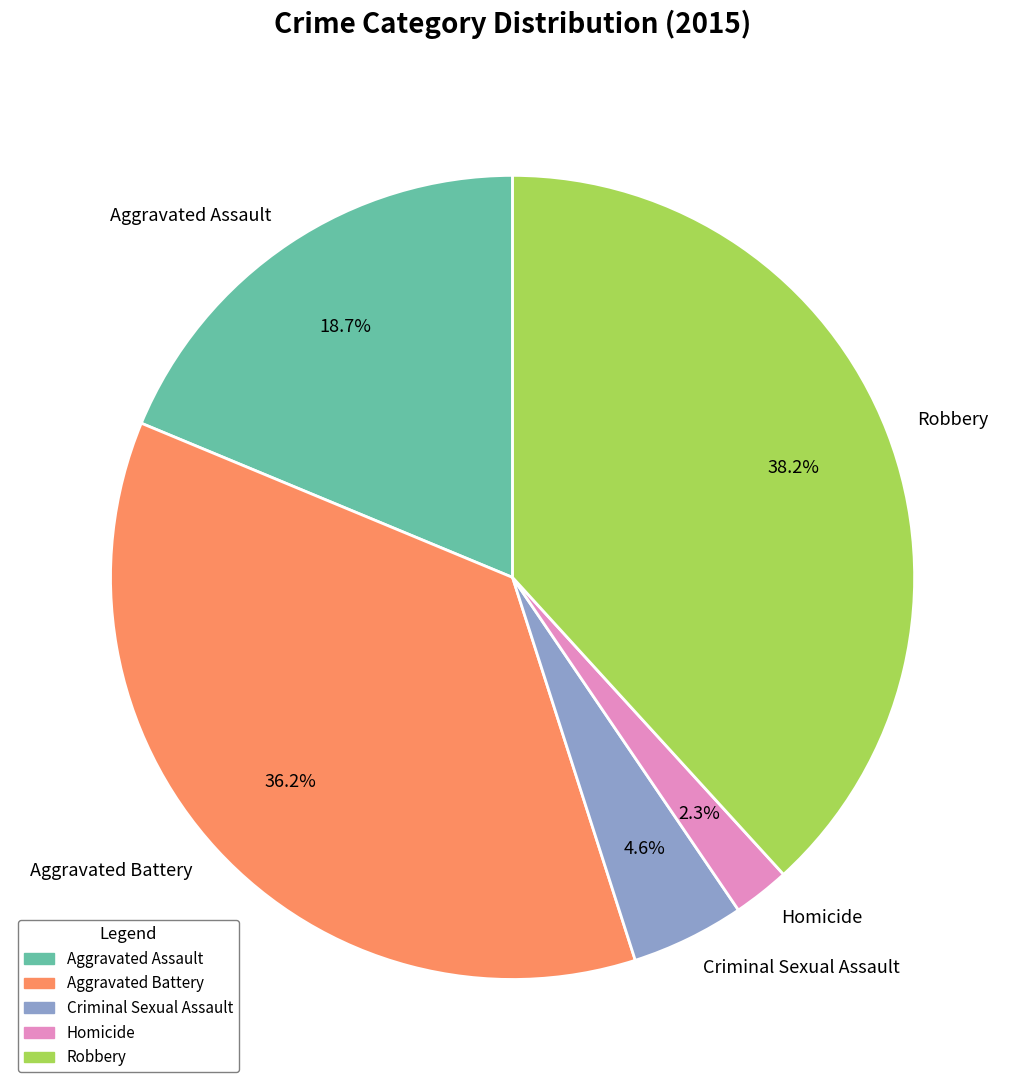

How many segments does this pie chart have?

5